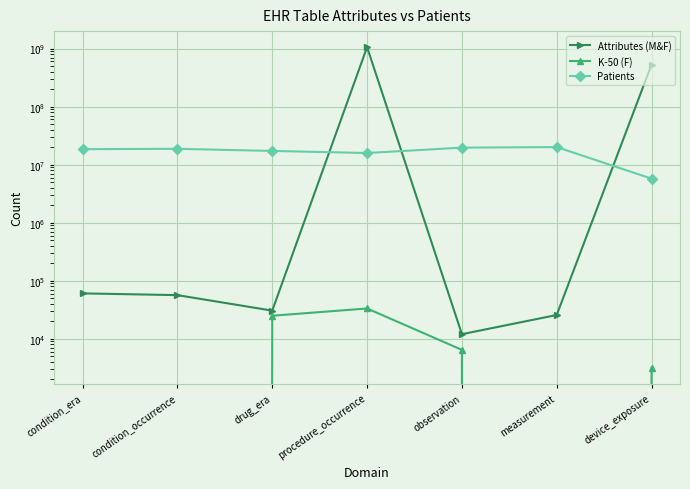

Which category has the lowest value across all series?

condition_era